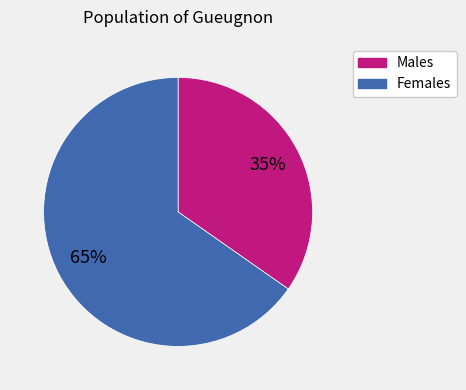

Does any single category account for the majority?

Yes